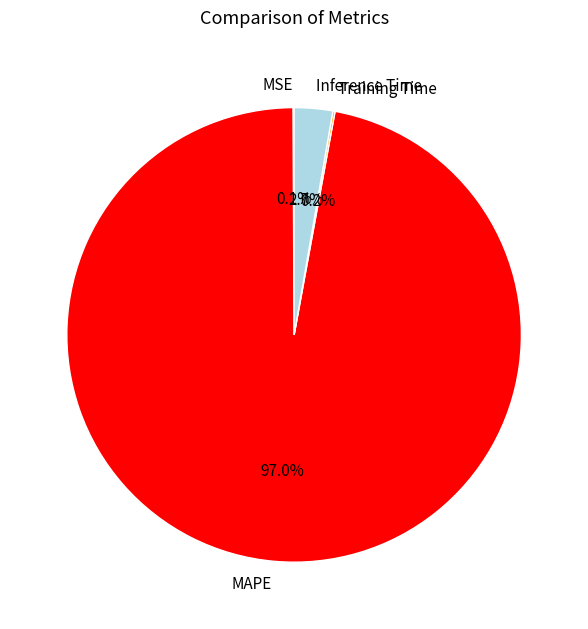

To the nearest percent, what percentage of the pie is Inference Time?

3%